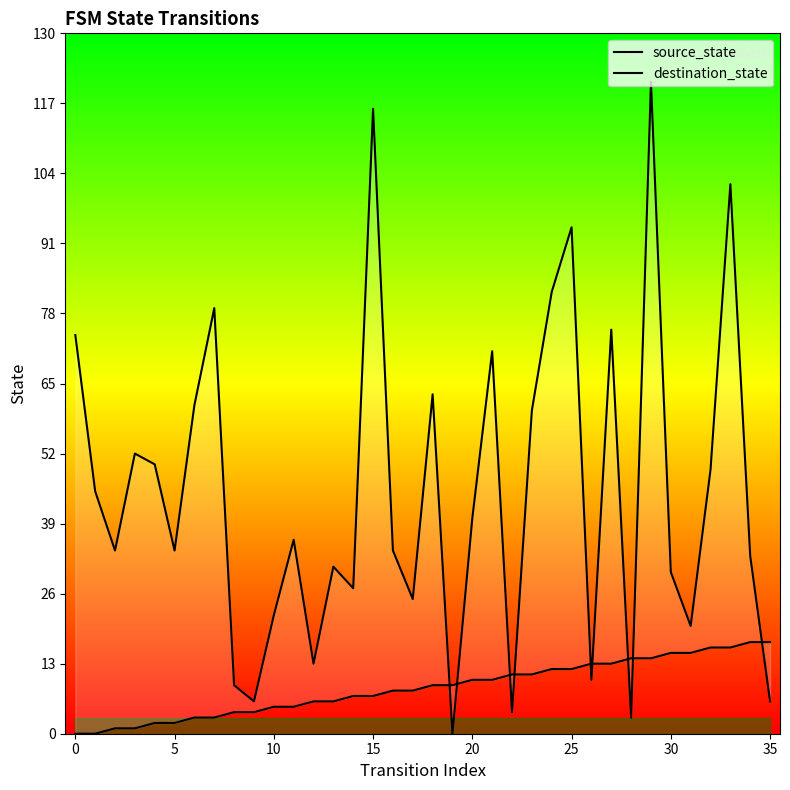

At 17, list the series in order from smallest to largest.

source_state, destination_state